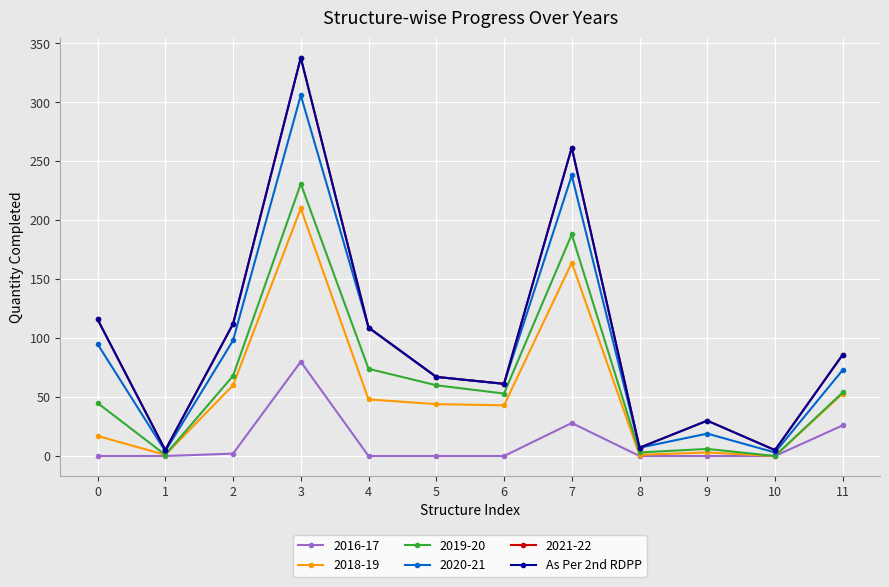

The 2020-21 series shows 126.6 at 0. True or false?

False